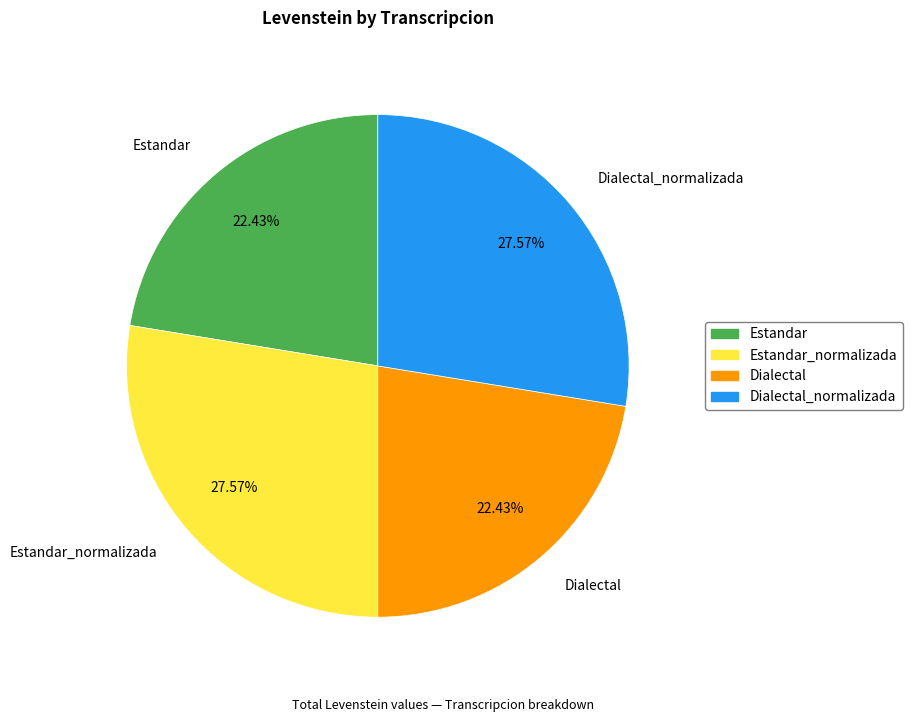

To the nearest percent, what portion does Dialectal represent?

22%